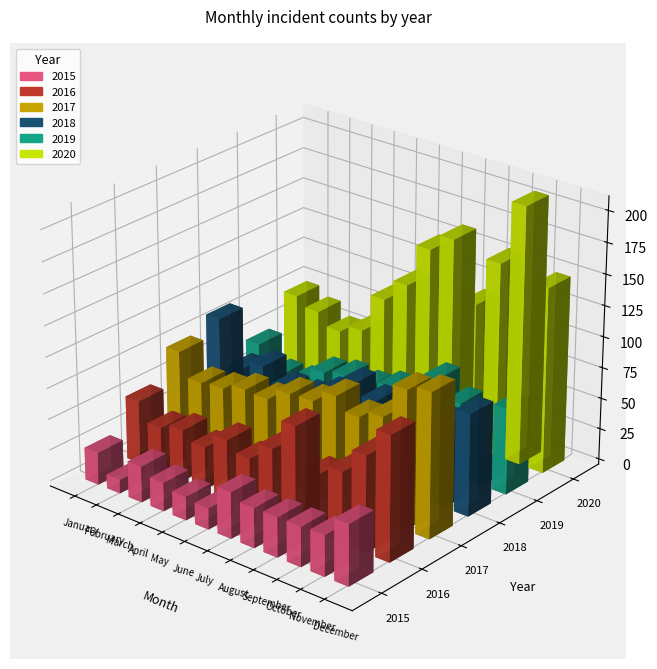

Is the value of 2019 at January greater than the value of 2017 at December?

No